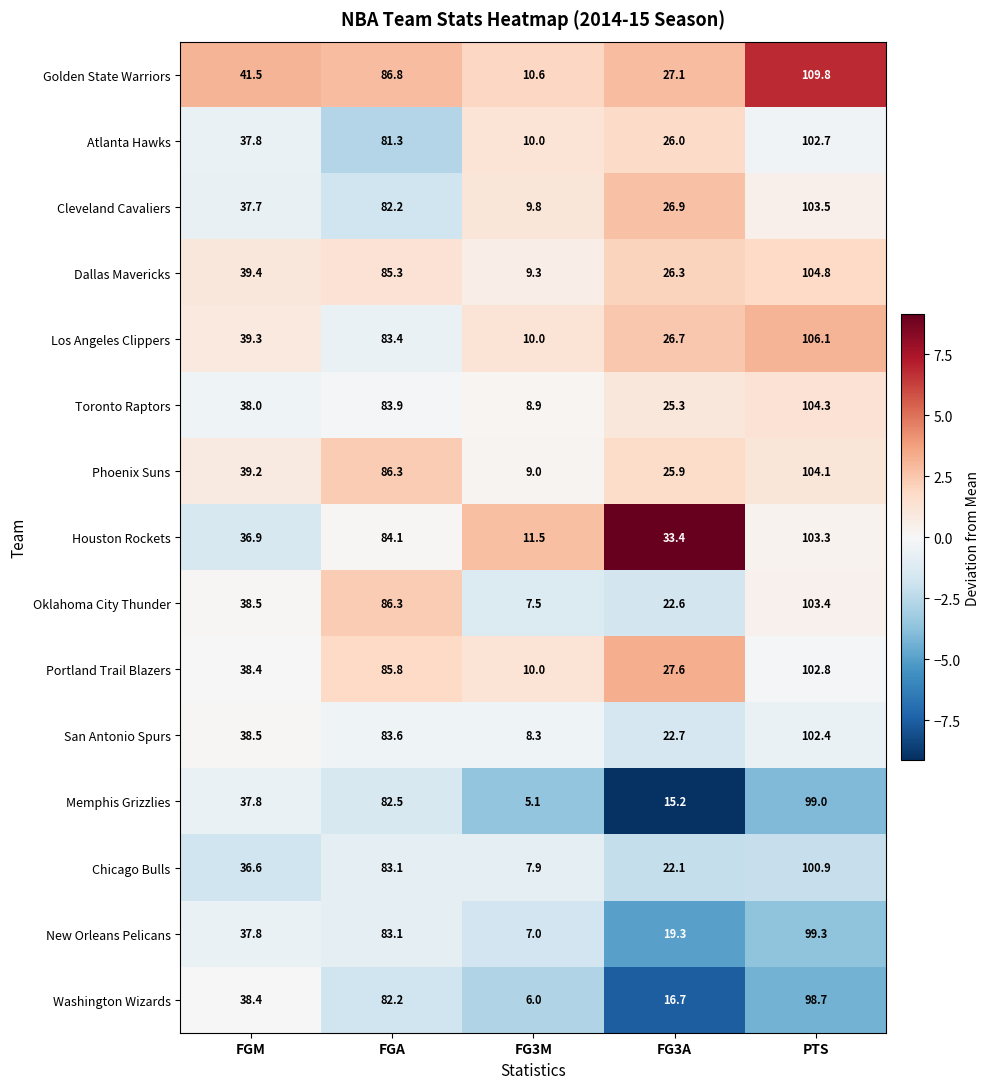

Which series has the largest range (max minus min)?

Golden State Warriors